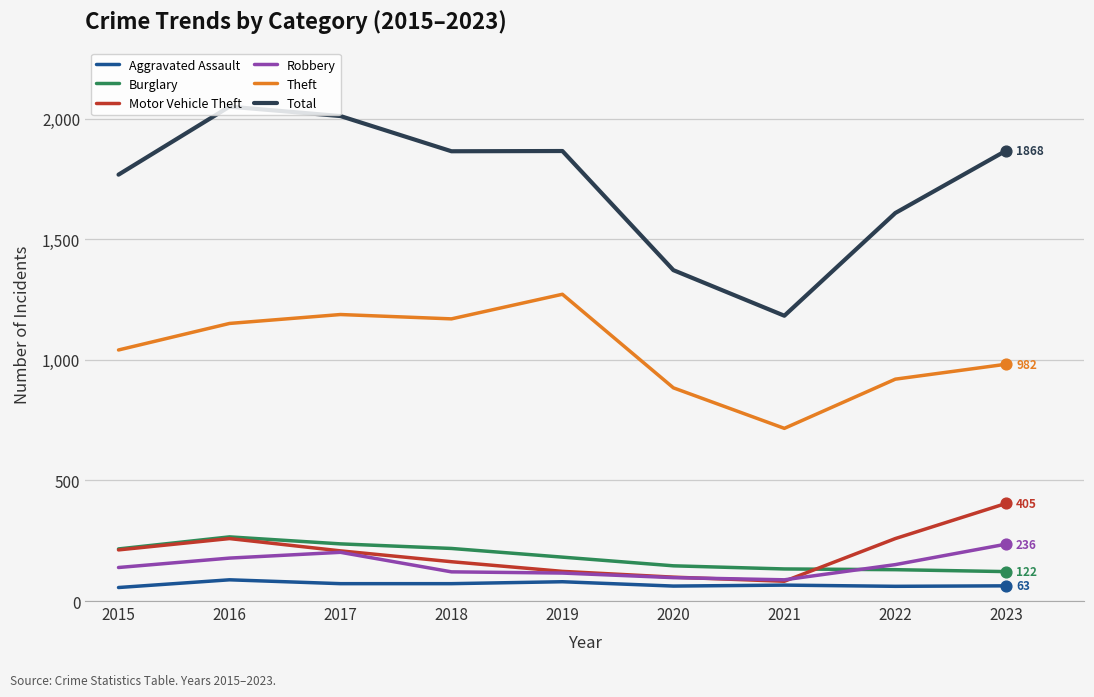

Which series has the widest spread of values?

Total